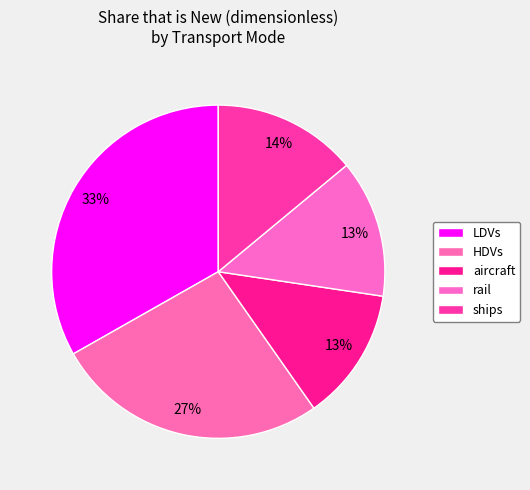

Which slice is the largest?

LDVs